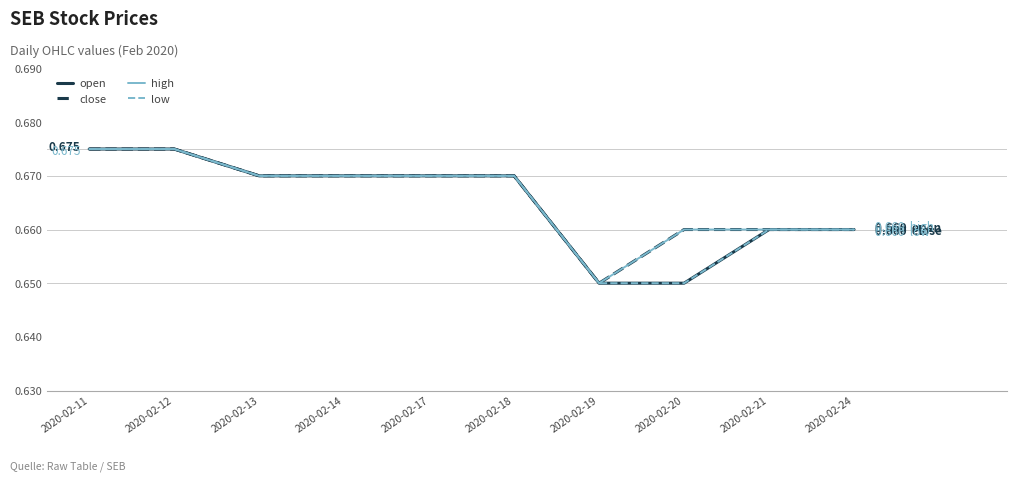

Which label corresponds to the largest value in the chart?

2020-02-11